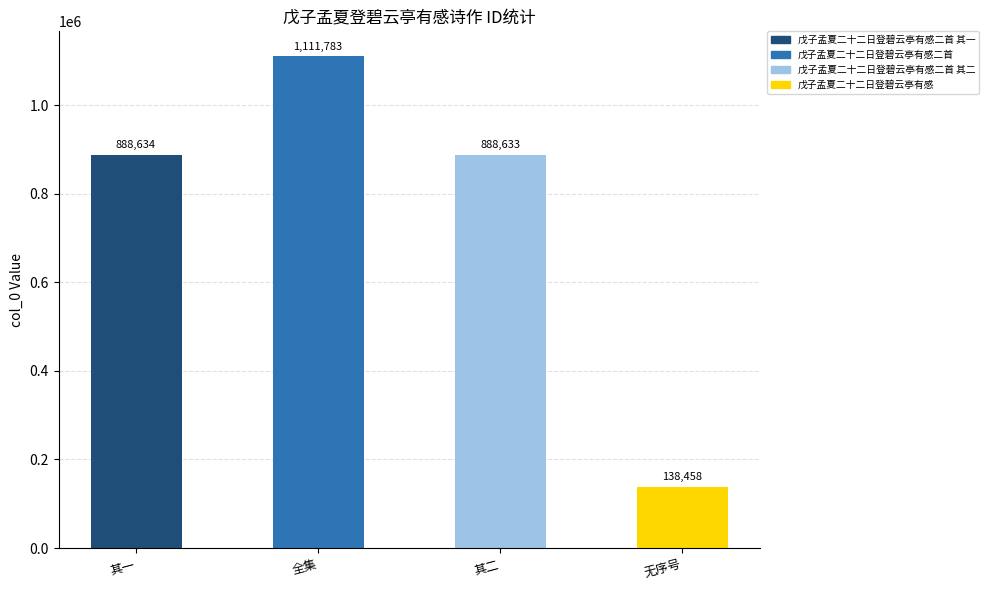

At which label is the value closest to 625120?

其二